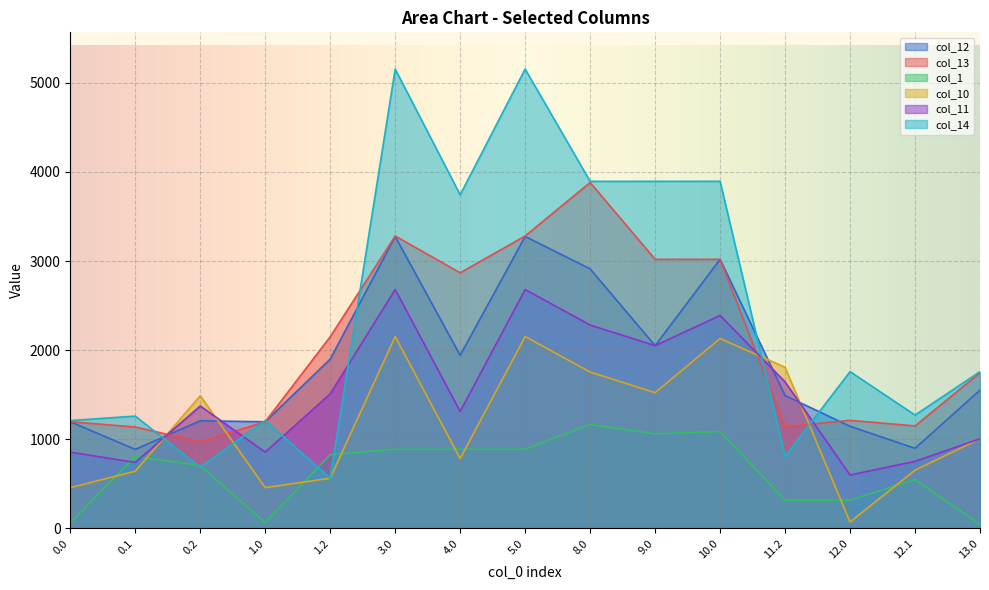

Where is col_11 nearest to the value 1639?

11.2